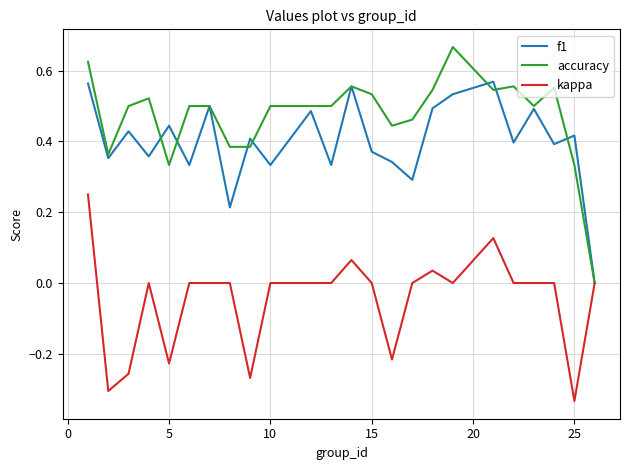

Which series has the largest total across all categories?

accuracy